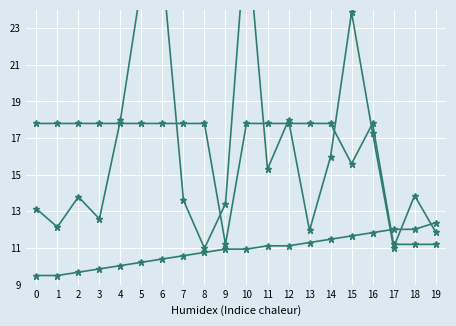

How many data points does each series have?

20